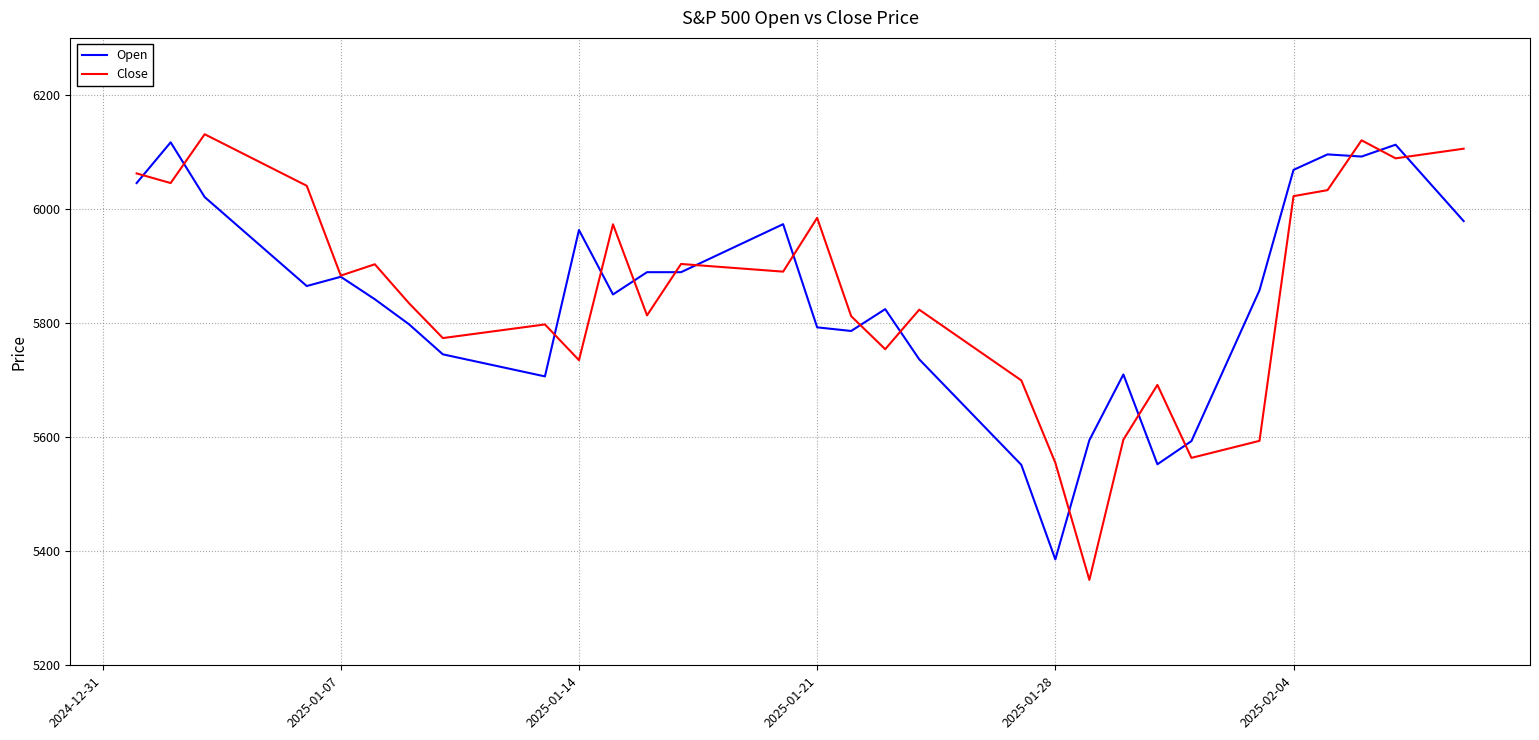

What is the greatest value displayed?

6131.1